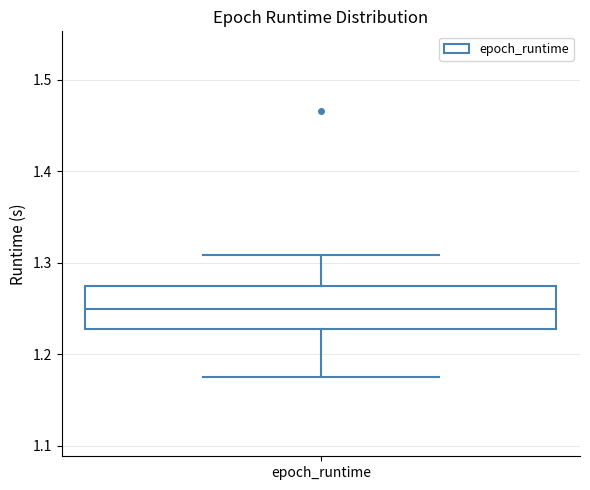

Read this box plot against the y-axis: the position of the median line, the range covered by the box, and the ends of both whiskers. The values are not printed on the chart, so give them approximately, as read against the axis.

median 1.25, box 1.23 to 1.27, whiskers 1.18 to 1.31